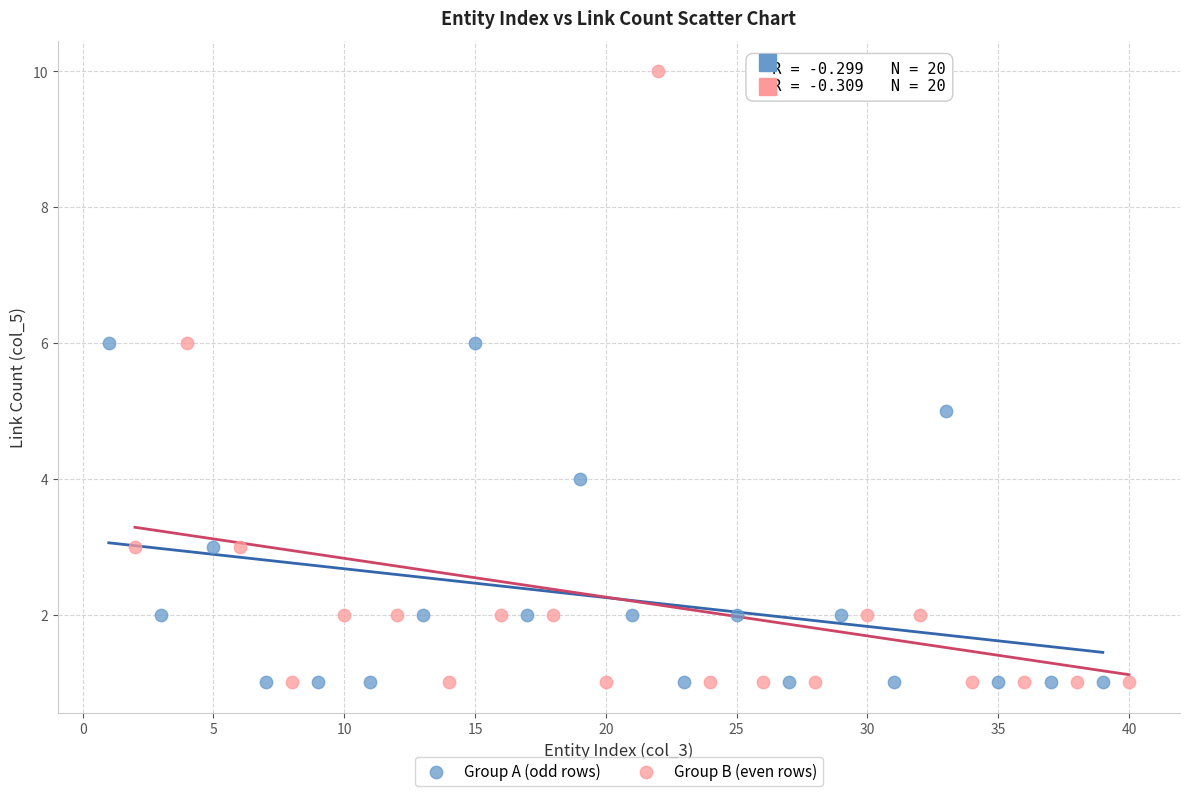

Which series has the largest Y range (max minus min)?

Group B (even rows)